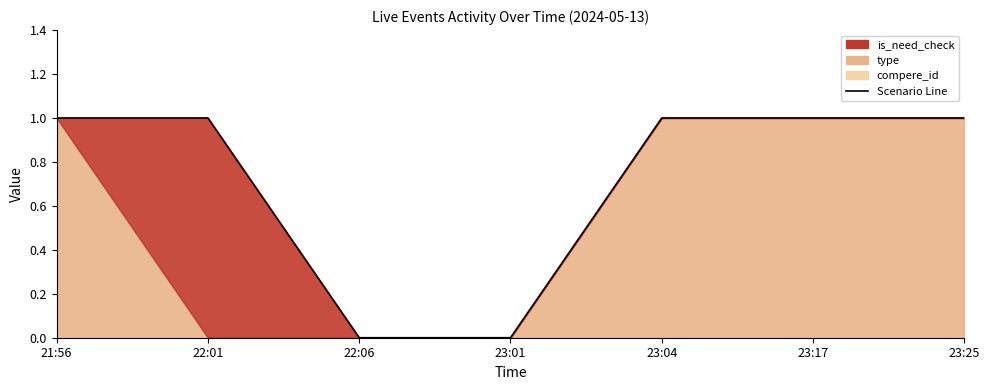

What is the value of the 6th point from the left?

1